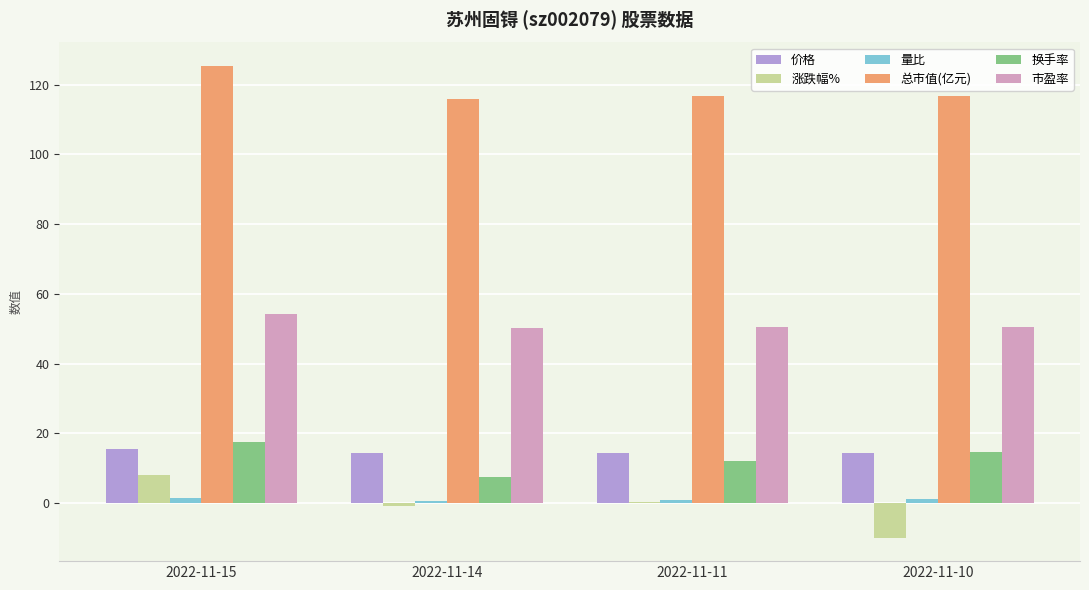

At which category does the chart reach its peak across all series?

2022-11-15